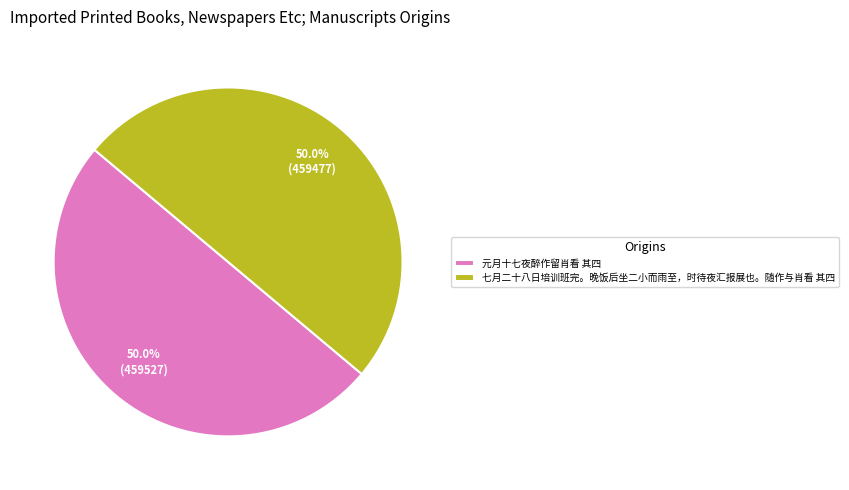

To the nearest percent, what is the average slice percentage?

50%